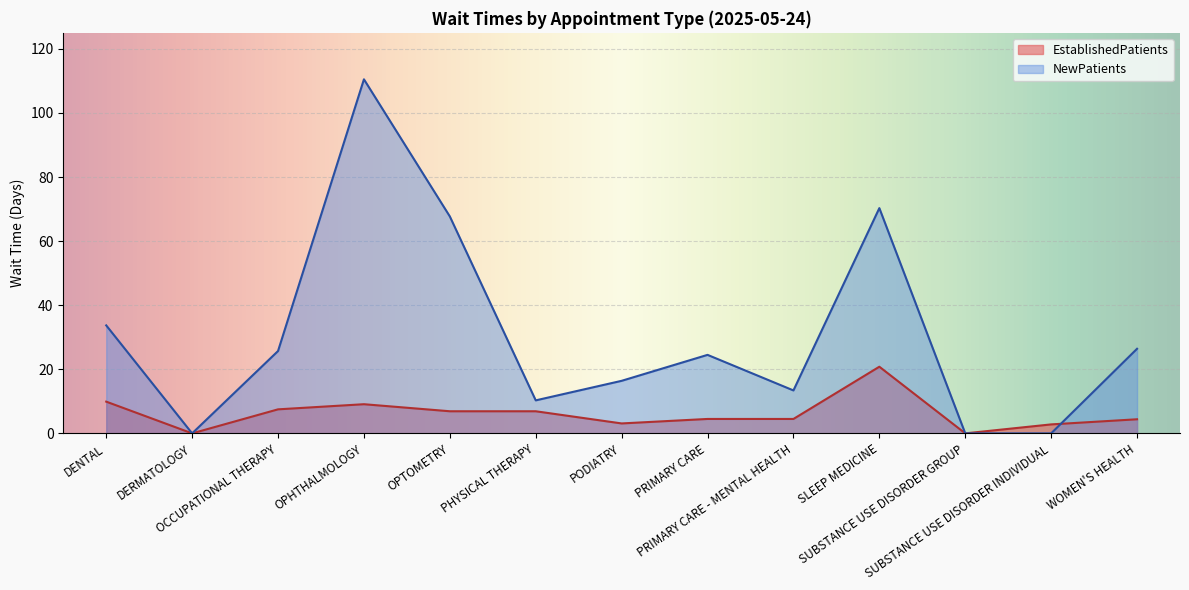

Reading left to right, transcribe all the data shown in this chart.

EstablishedPatients: DENTAL=9.9	DERMATOLOGY=0.0	OCCUPATIONAL THERAPY=7.5	OPHTHALMOLOGY=9.1	OPTOMETRY=6.9	PHYSICAL THERAPY=6.9	PODIATRY=3.1	PRIMARY CARE=4.5	PRIMARY CARE - MENTAL HEALTH=4.5	SLEEP MEDICINE=20.8	SUBSTANCE USE DISORDER GROUP=0.0	SUBSTANCE USE DISORDER INDIVIDUAL=2.8	WOMEN'S HEALTH=4.4
NewPatients: DENTAL=33.7	DERMATOLOGY=0.0	OCCUPATIONAL THERAPY=25.7	OPHTHALMOLOGY=110.5	OPTOMETRY=67.7	PHYSICAL THERAPY=10.3	PODIATRY=16.4	PRIMARY CARE=24.5	PRIMARY CARE - MENTAL HEALTH=13.4	SLEEP MEDICINE=70.3	SUBSTANCE USE DISORDER GROUP=0.0	SUBSTANCE USE DISORDER INDIVIDUAL=0.0	WOMEN'S HEALTH=26.4